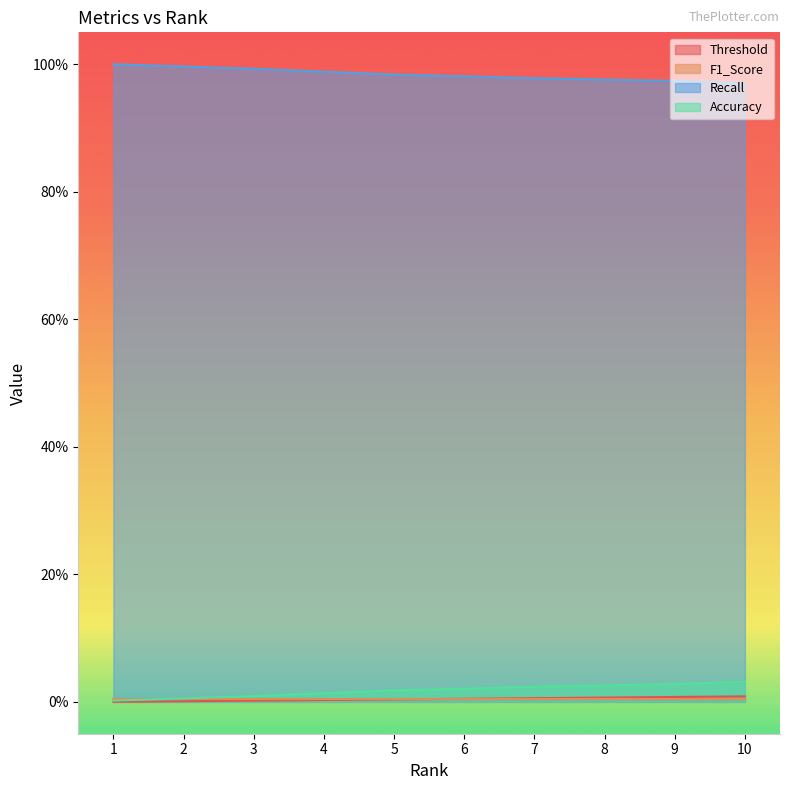

What is the difference between the highest and lowest values at 7?

1.0